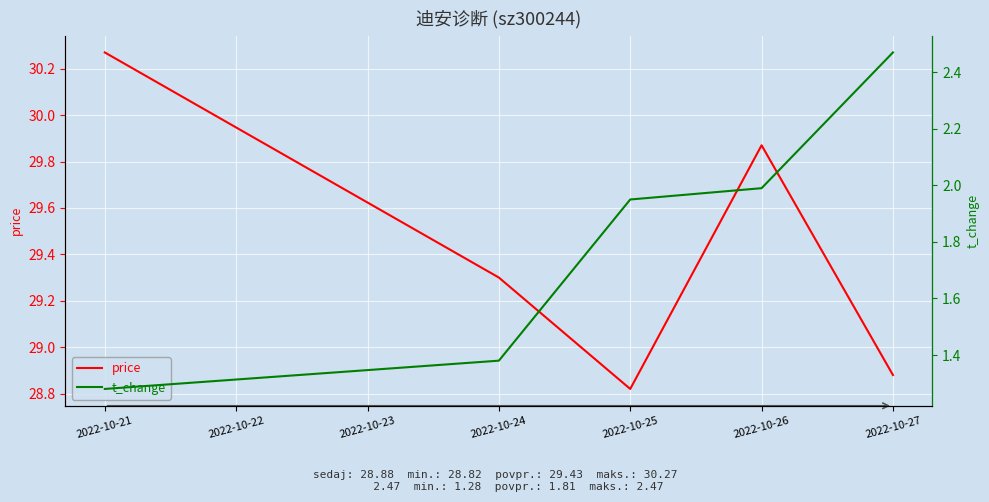

What is the maximum value shown in the chart?

30.3